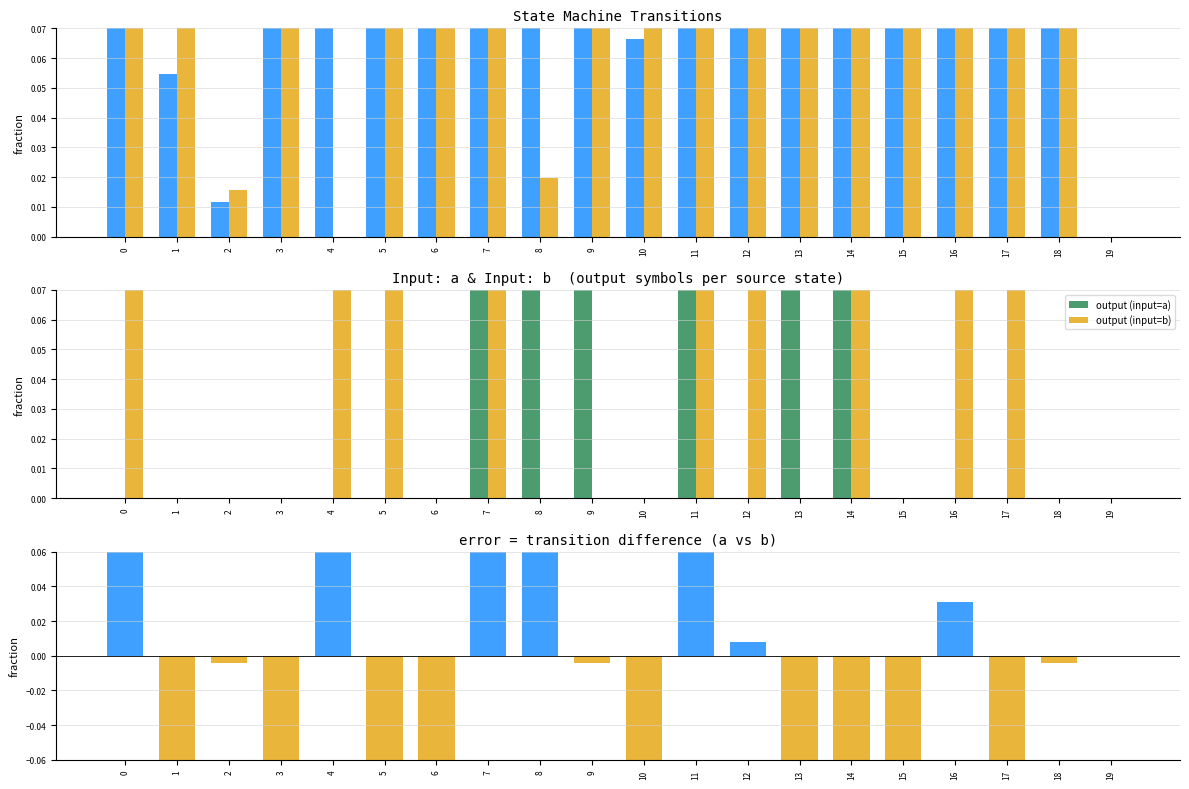

Between 4 and 8, which series saw the biggest shift?

output (input=a)